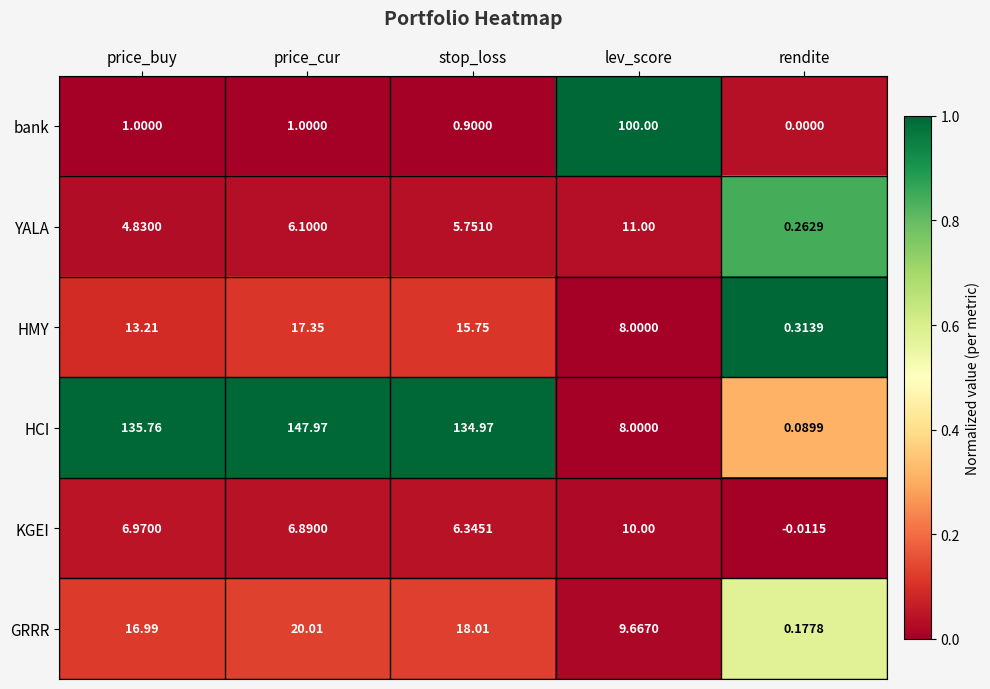

Rank the series by their maximum value, from lowest to highest.

KGEI, YALA, HMY, GRRR, bank, HCI